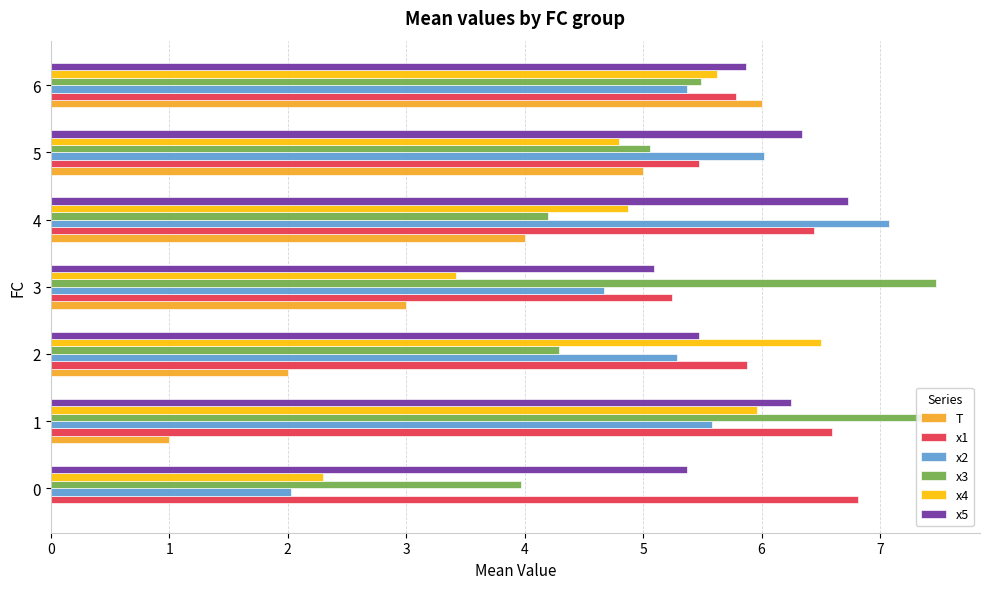

What are all the series names shown in the legend?

T, x1, x2, x3, x4, x5